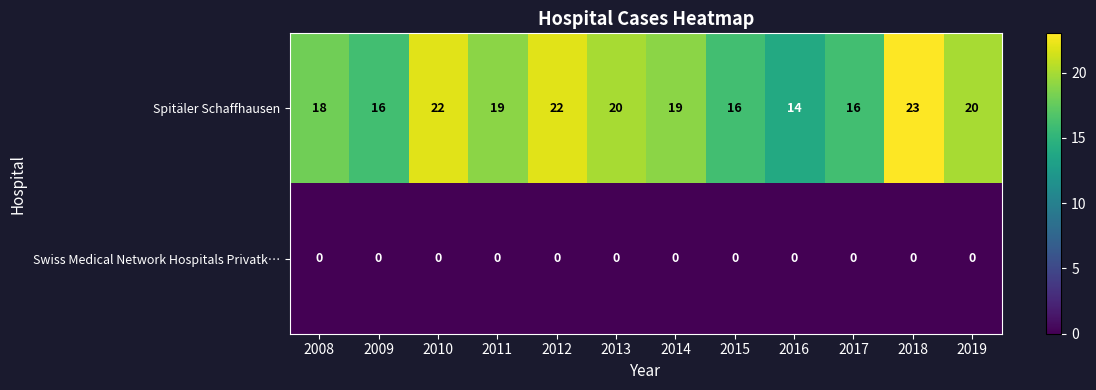

At 2019, list the series in order from largest to smallest.

Spitäler Schaffhausen, Swiss Medical Network Hospitals Privatk…